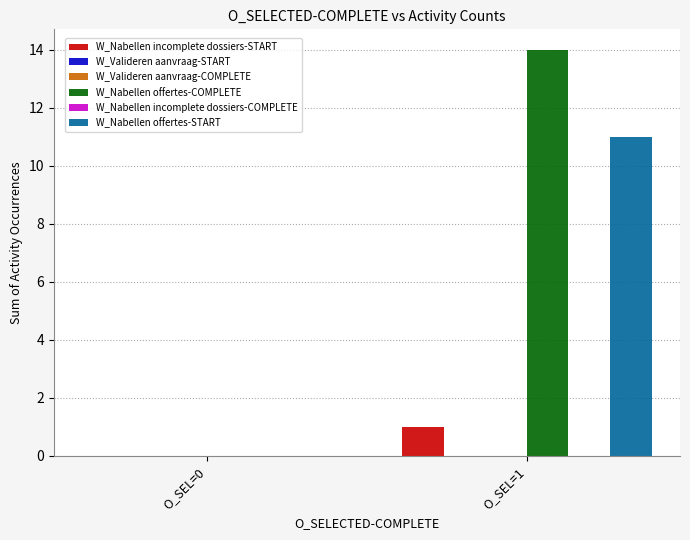

At O_SEL=0, list the series in order from smallest to largest.

W_Nabellen incomplete dossiers-START, W_Valideren aanvraag-START, W_Valideren aanvraag-COMPLETE, W_Nabellen offertes-COMPLETE, W_Nabellen incomplete dossiers-COMPLETE, W_Nabellen offertes-START